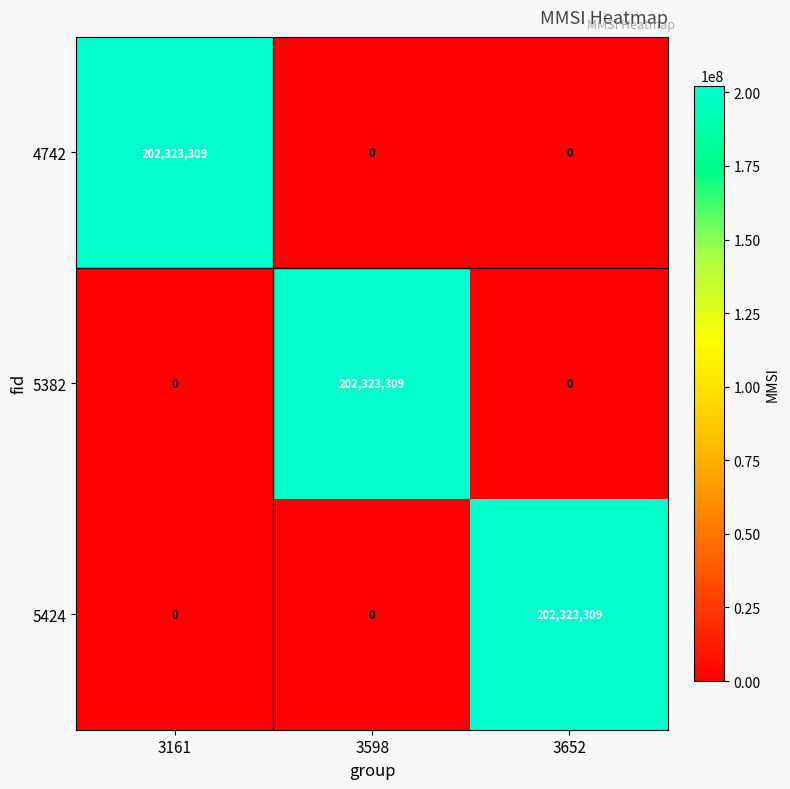

Reading right to left, what are all the values shown in this chart?

4742: 3652=0	3598=0	3161=202323309
5382: 3652=0	3598=202323309	3161=0
5424: 3652=202323309	3598=0	3161=0